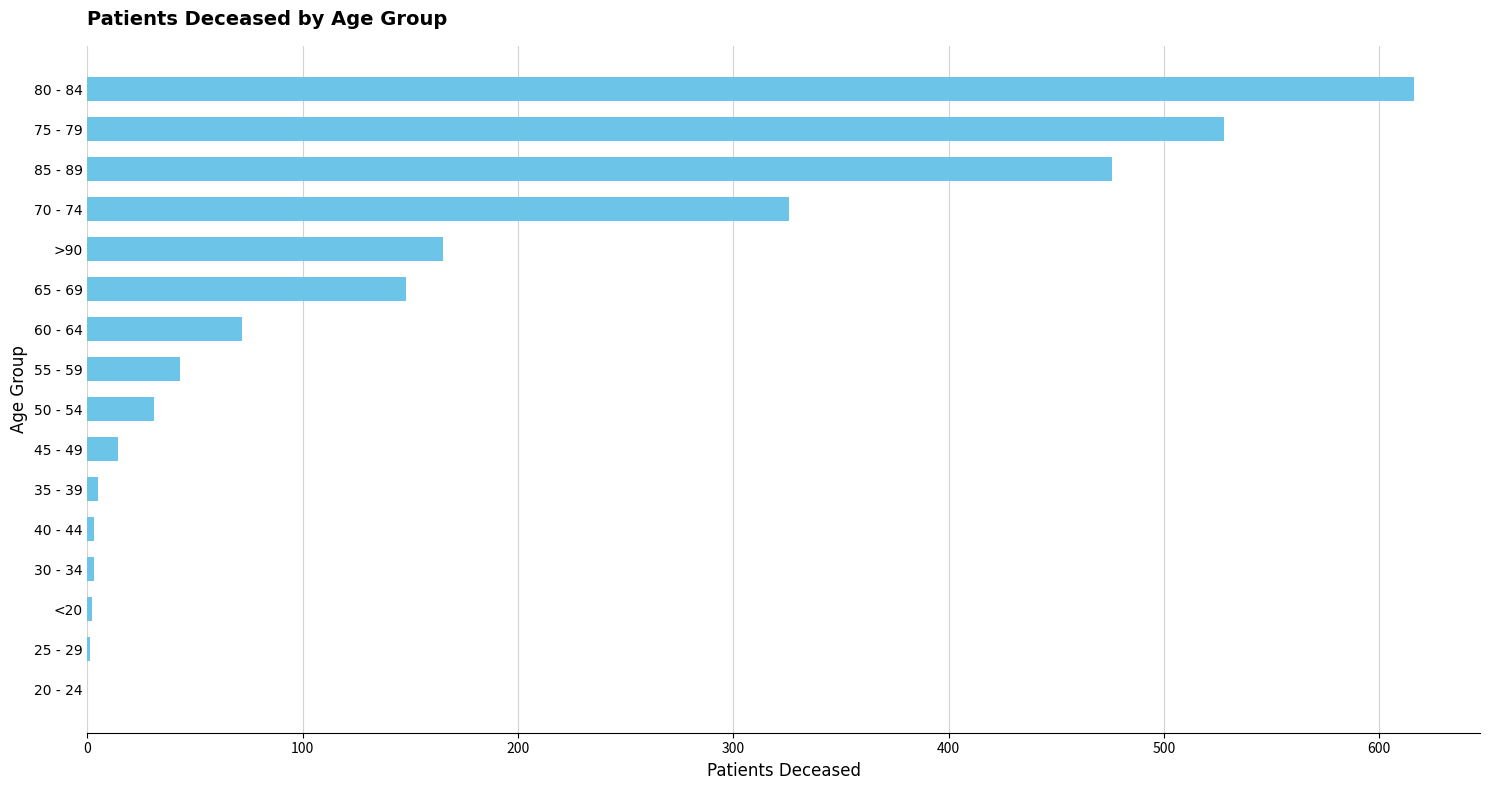

What is the sum of all values?

2433